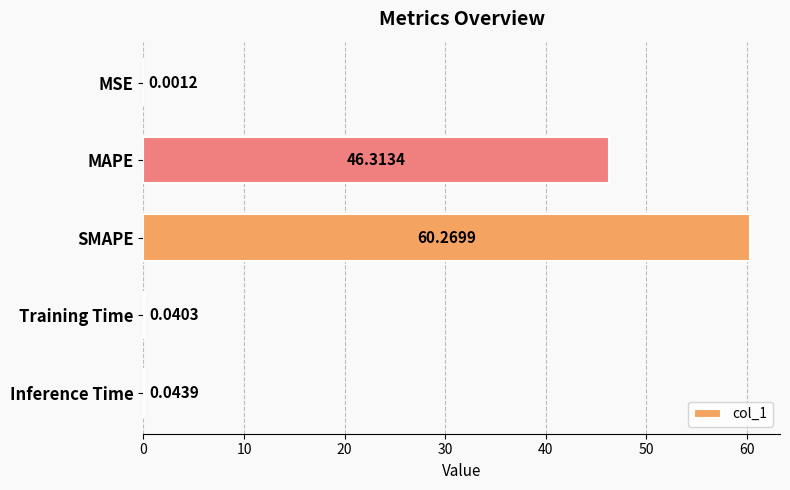

What is the change in value from MSE to MAPE?

+46.3